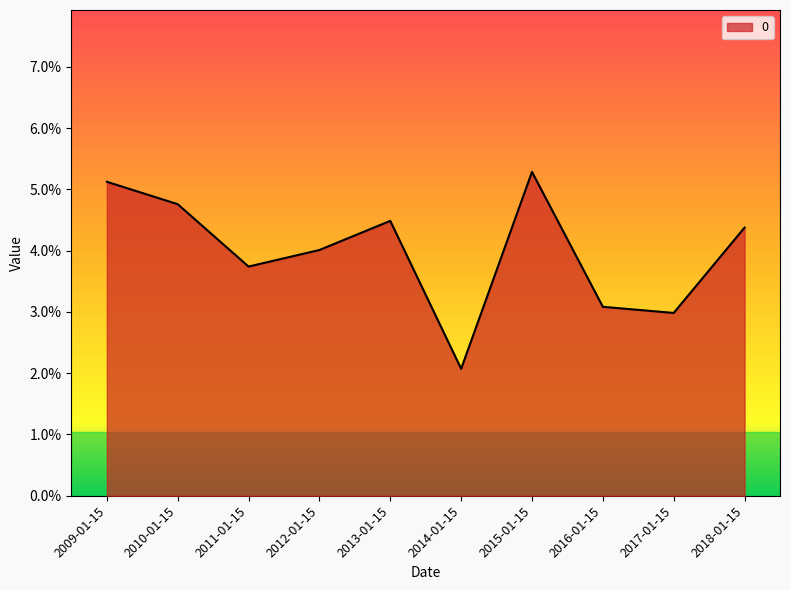

At which category does the data reach its first local valley?

2011-01-15